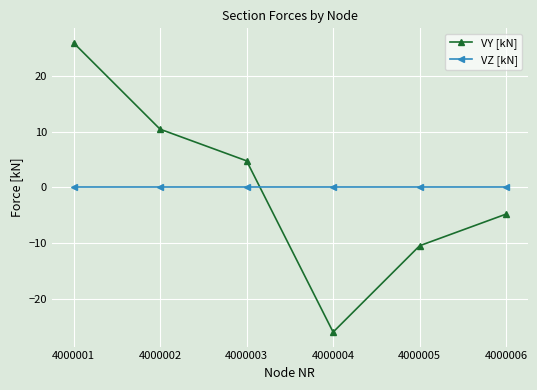

Does the chart have visible grid lines?

Yes